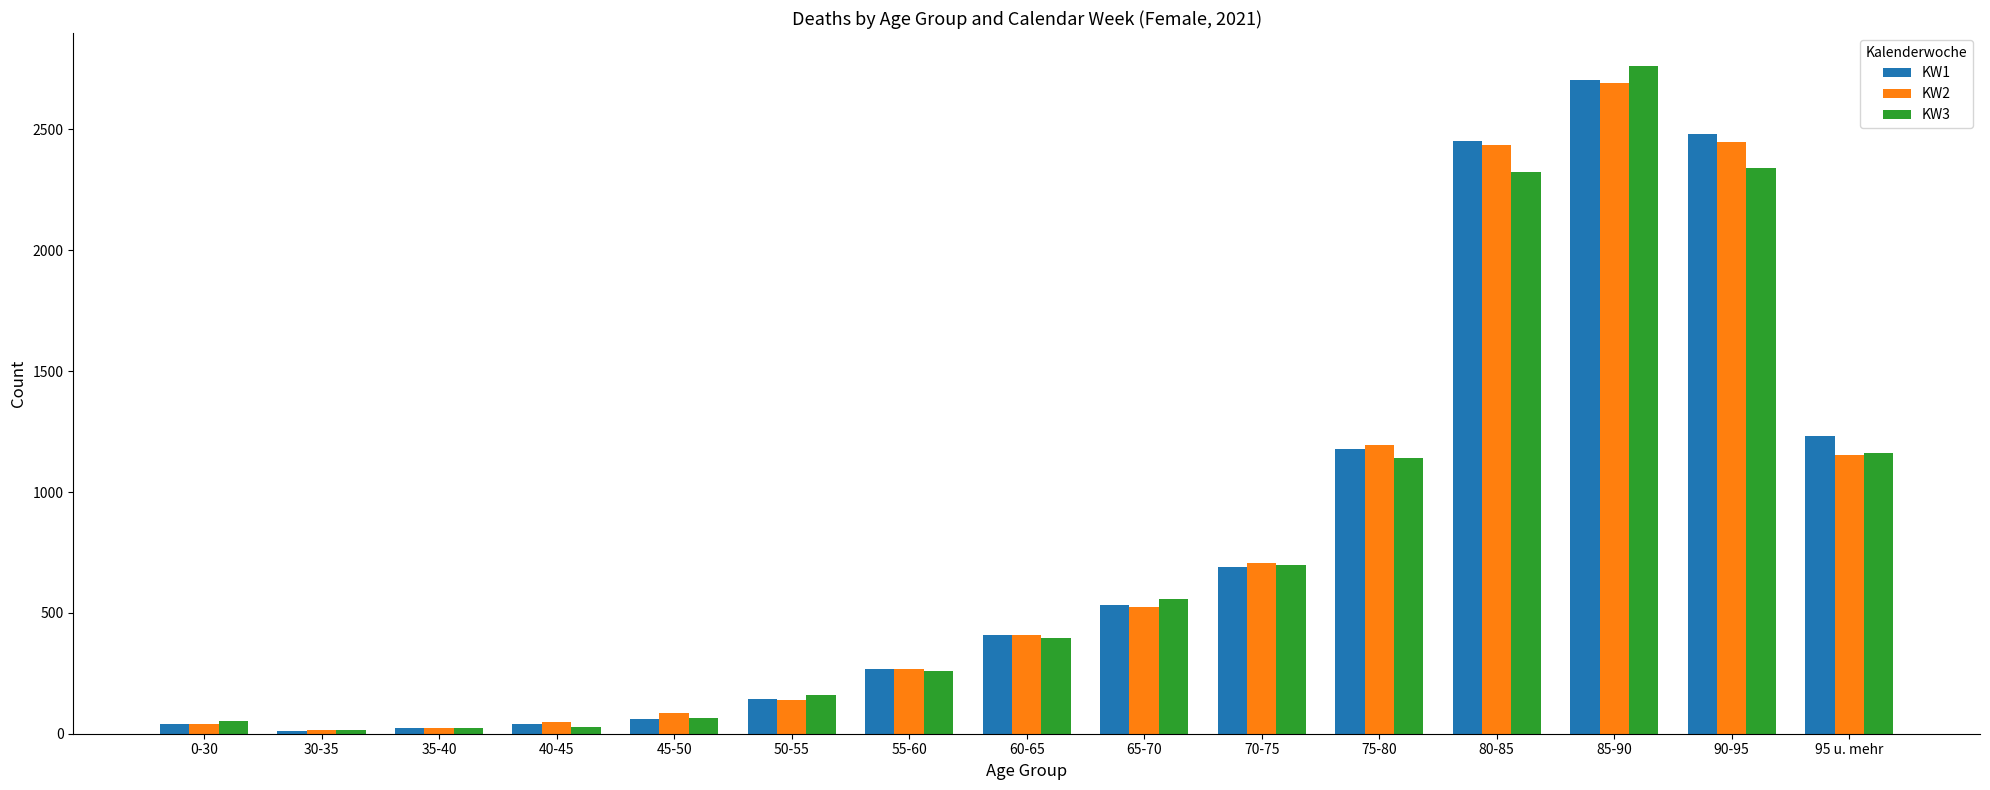

Between 70-75 and 90-95, which series saw the biggest shift?

KW1